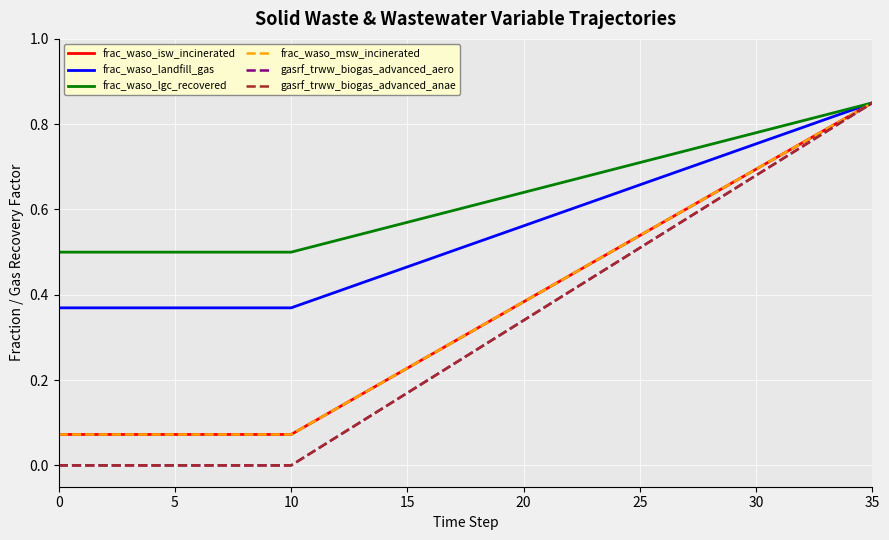

At which category does the chart reach its peak across all series?

35